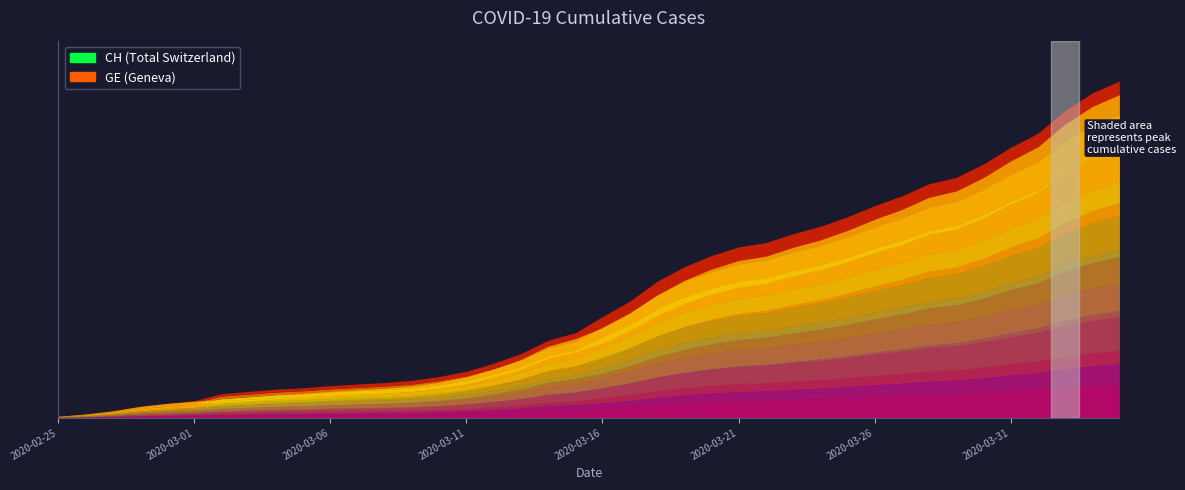

The value of GE at 2020-03-25 is 14285. True or false?

False